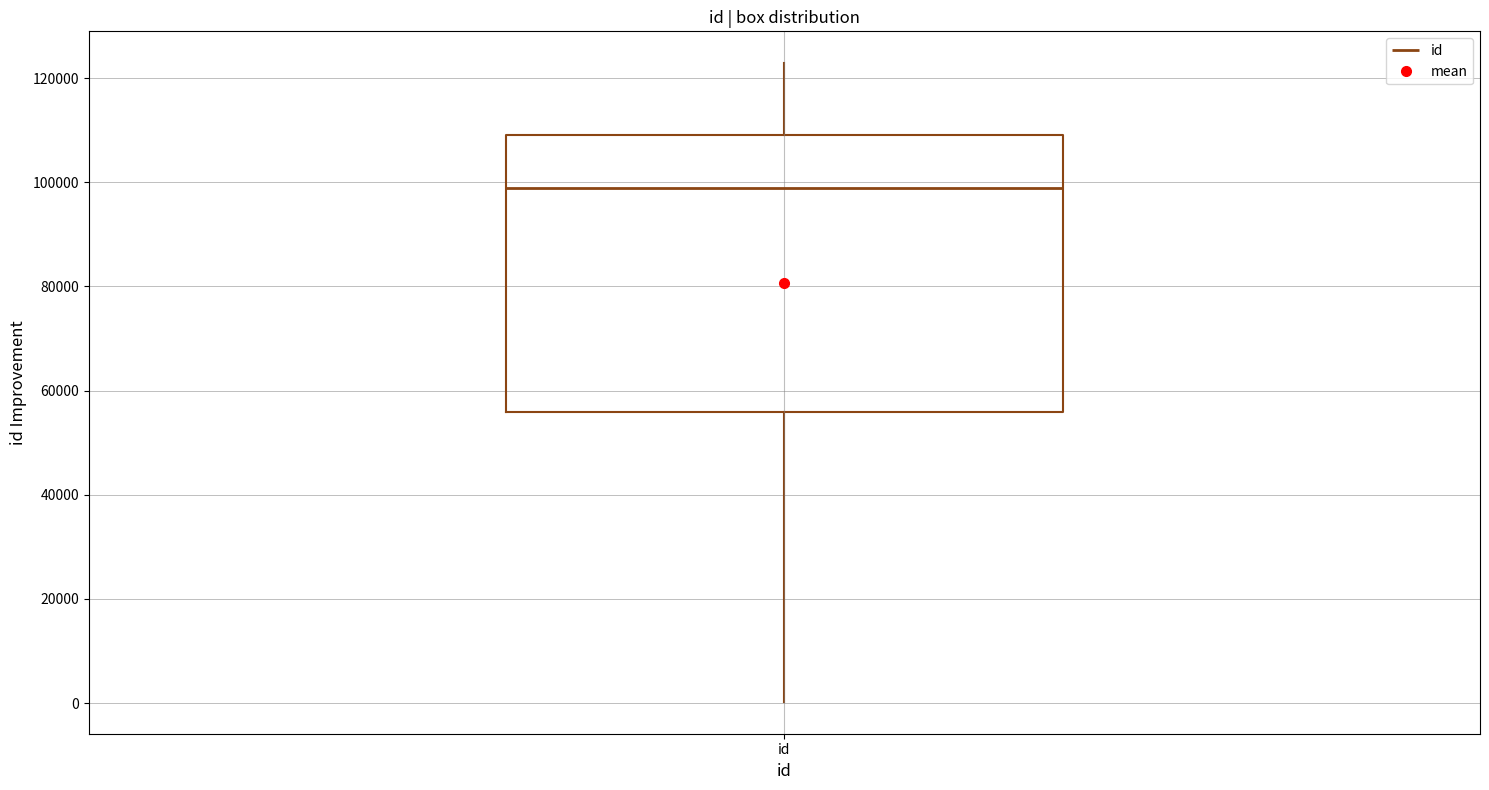

Read this box plot against the y-axis: the position of the median line, the range covered by the box, and the ends of both whiskers. The values are not printed on the chart, so give them approximately, as read against the axis.

median 98000, box 56000 to 110000, whiskers 0 to 122000